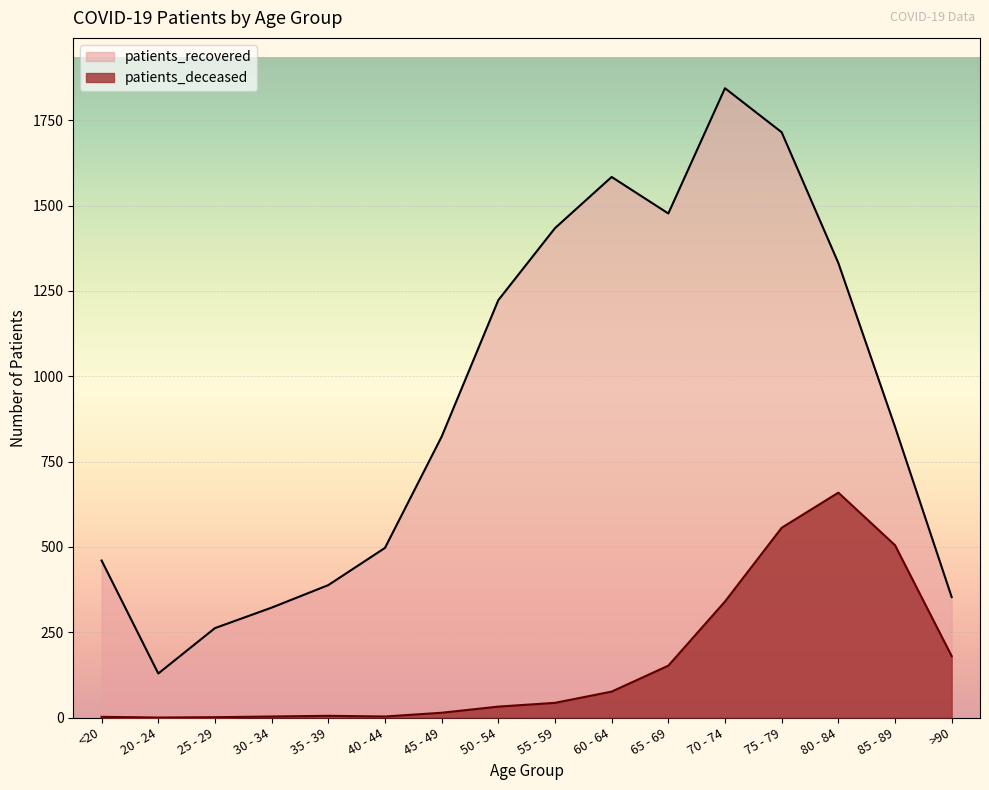

At how many categories does at least one series exceed 1836?

1